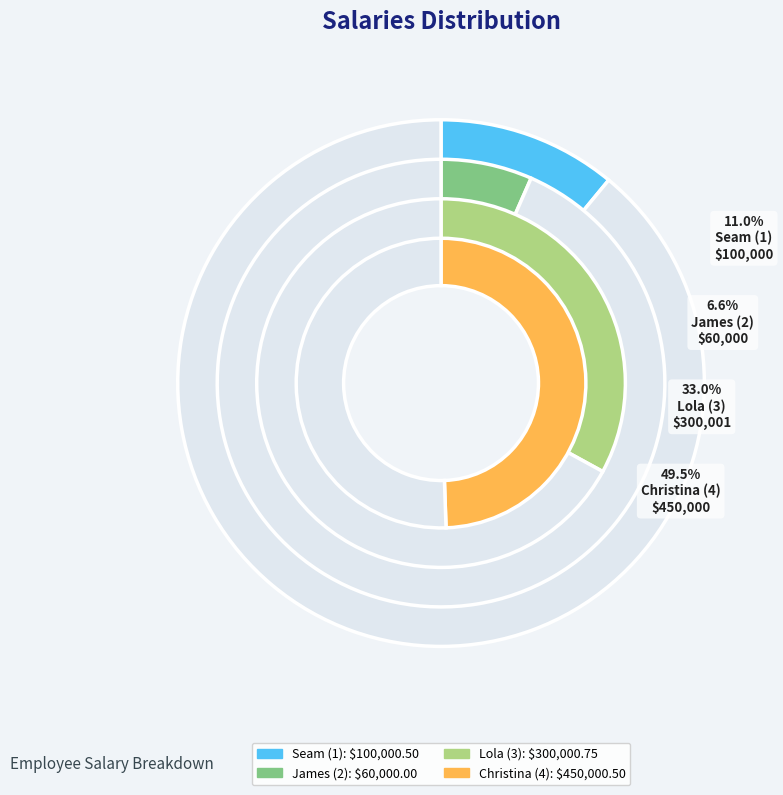

Count the number of slices in the pie.

4